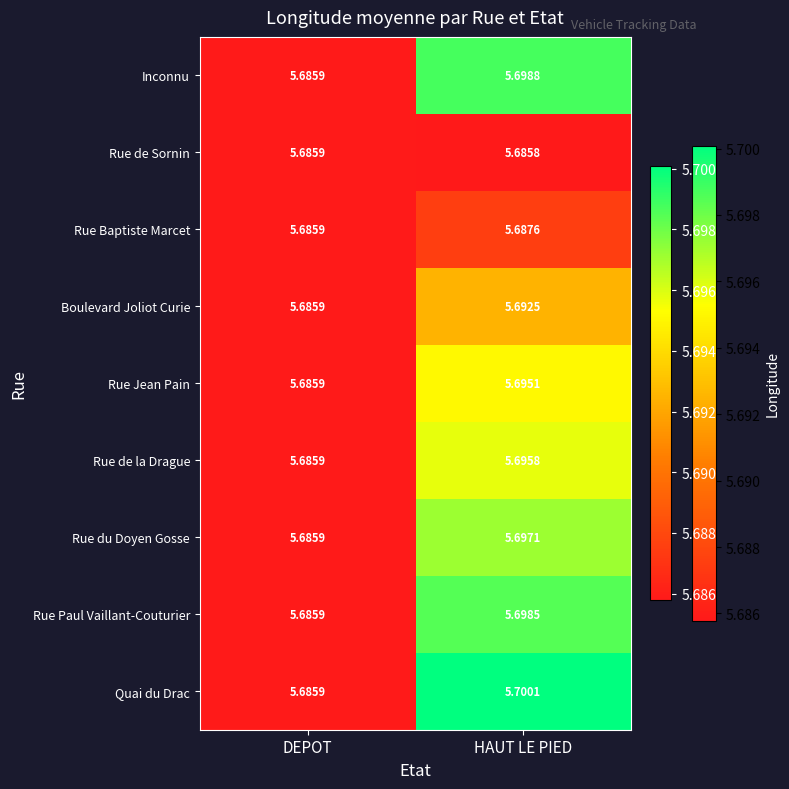

Where is Inconnu nearest to the value 5?

DEPOT